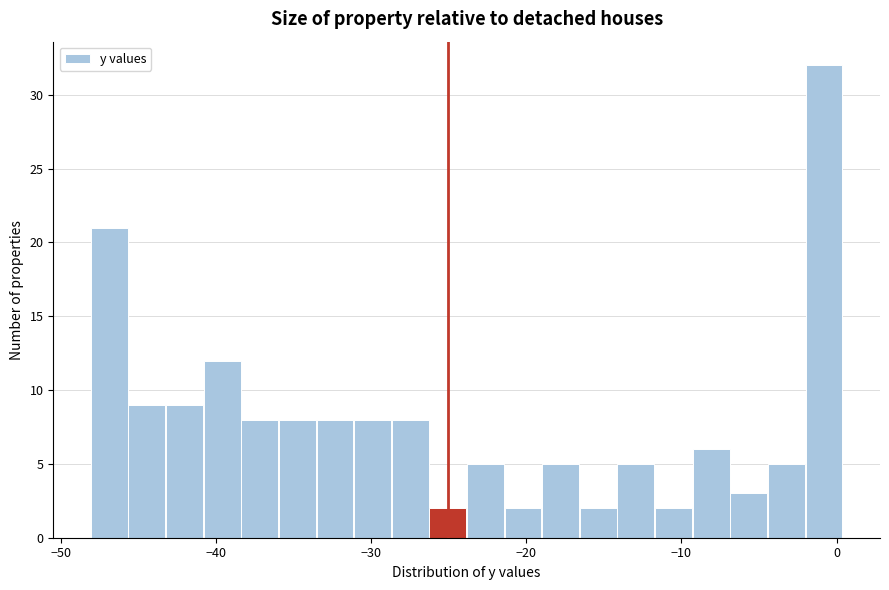

Around what value on the x-axis is the tallest bar? Give the approximate position of its centre, as read against the axis.

-1